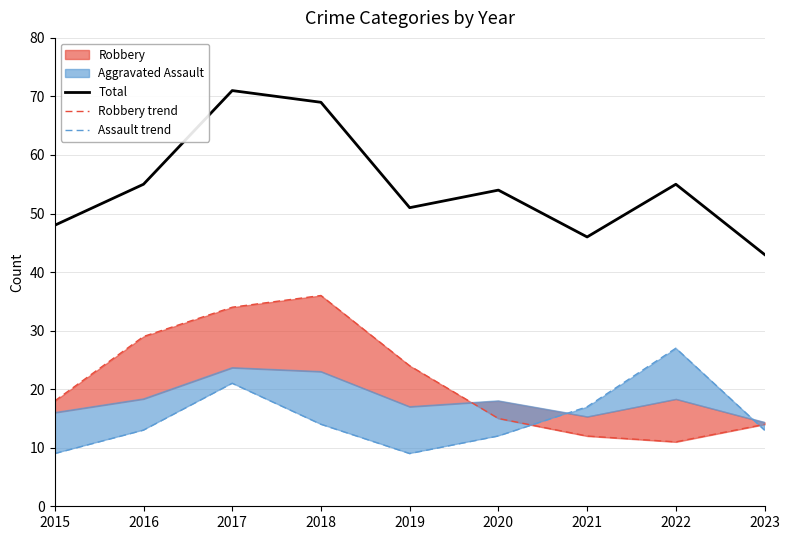

What is the maximum value for Total?

71